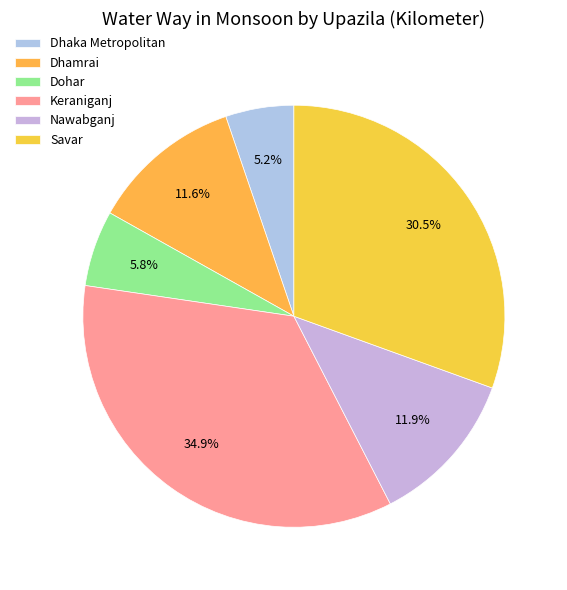

Which slice is the largest?

Keraniganj